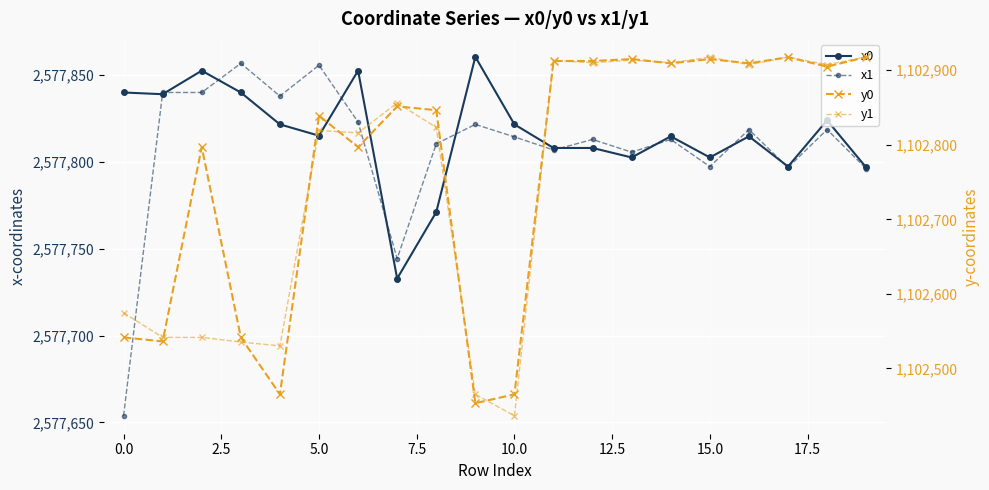

At which category is the sum across all series the highest?

18